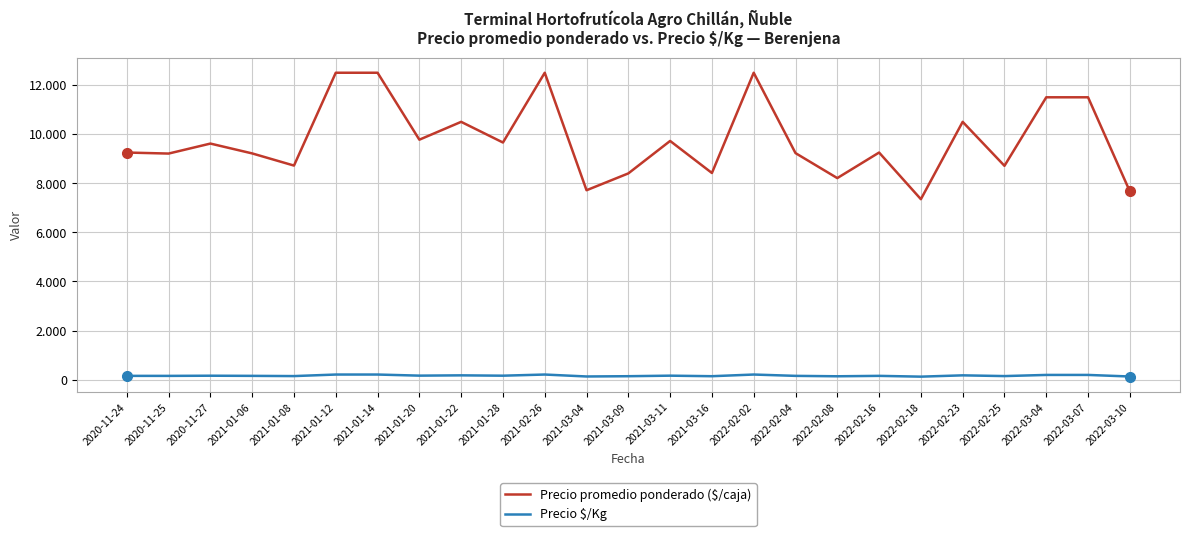

Is this an area chart (filled region under the line)?

No